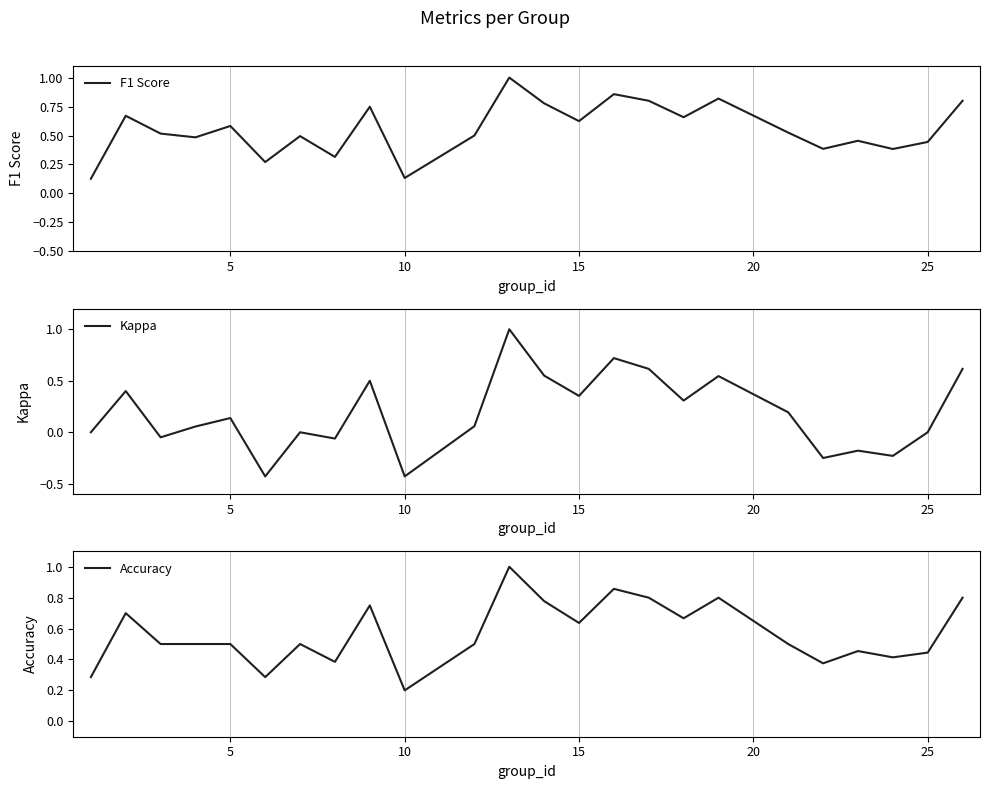

What is the highest value of the Kappa series?

1.0